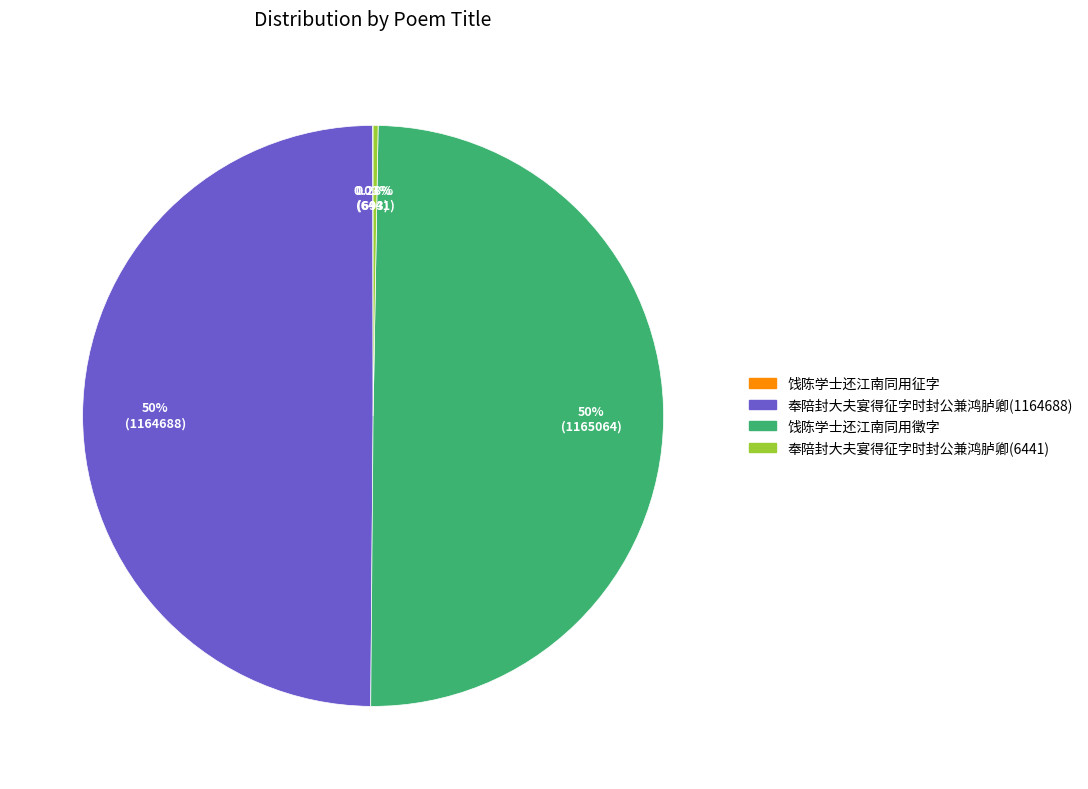

Is 奉陪封大夫宴得征字时封公兼鸿胪卿(6441) the majority of the pie?

No